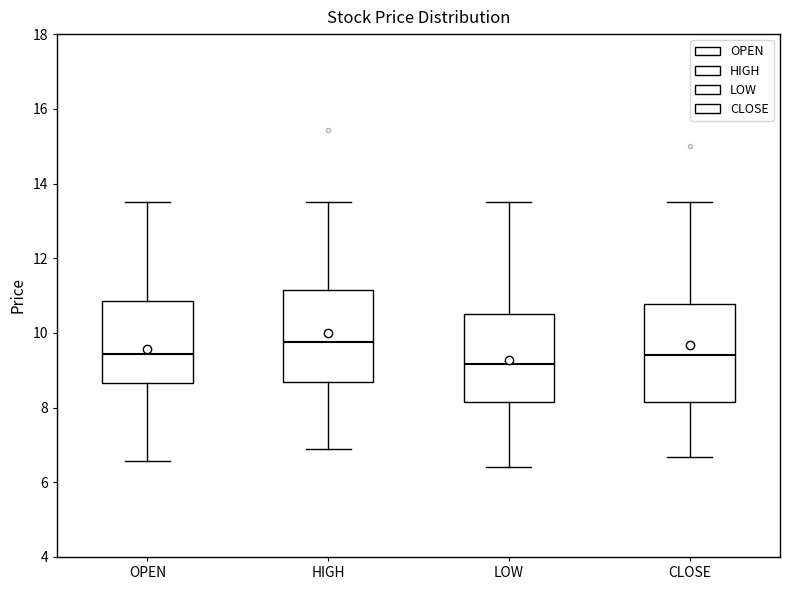

Reading left to right, read every box against the y-axis: the position of its median line, the range the box covers, and the ends of its whiskers. The values are not printed on the chart, so give them approximately, as read against the axis.

OPEN: median 9.4, box 8.6 to 10.8, whiskers 6.6 to 13.6
HIGH: median 9.8, box 8.6 to 11.2, whiskers 6.8 to 13.6
LOW: median 9.2, box 8.2 to 10.6, whiskers 6.4 to 13.6
CLOSE: median 9.4, box 8.2 to 10.8, whiskers 6.6 to 13.6